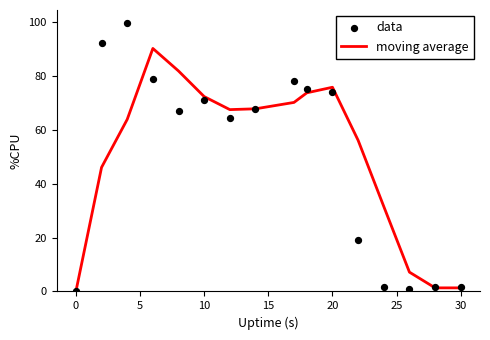

Which series has the largest Y range (max minus min)?

data